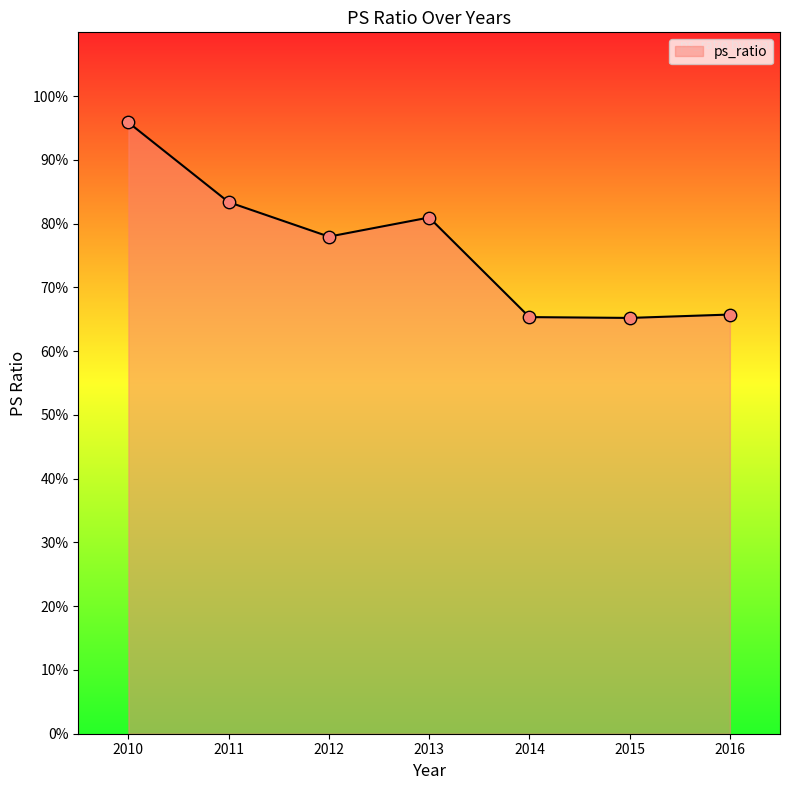

What is the change in value from 2010 to 2014?

-0.3